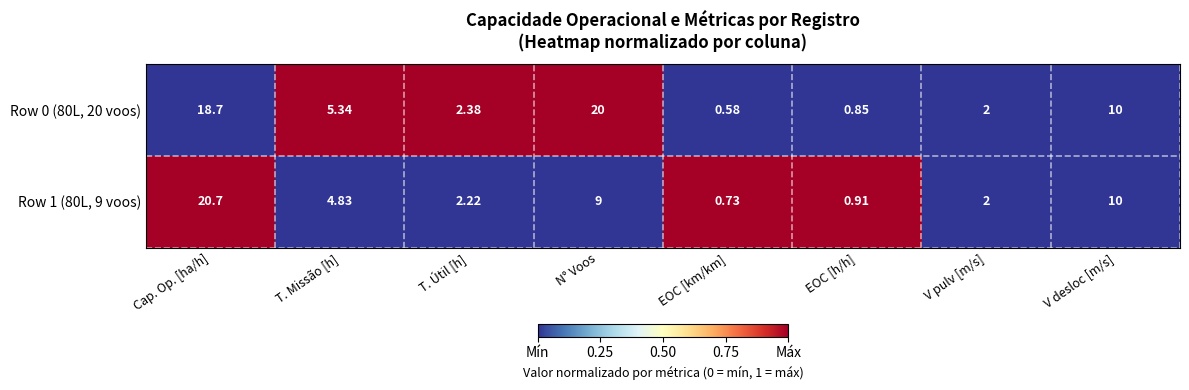

List the labels in order of Row 1 (80L, 9 voos) value, smallest first.

EOC [km/km], EOC [h/h], V pulv [m/s], T. Útil [h], T. Missão [h], N° Voos, V desloc [m/s], Cap. Op. [ha/h]